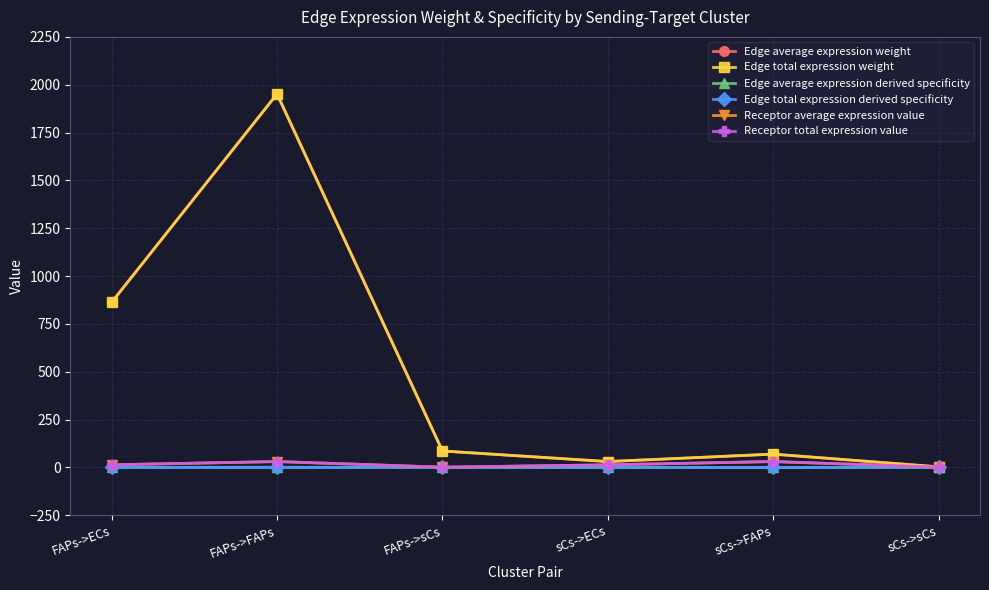

The Receptor total expression value series shows 30.9 at sCs->FAPs. True or false?

True